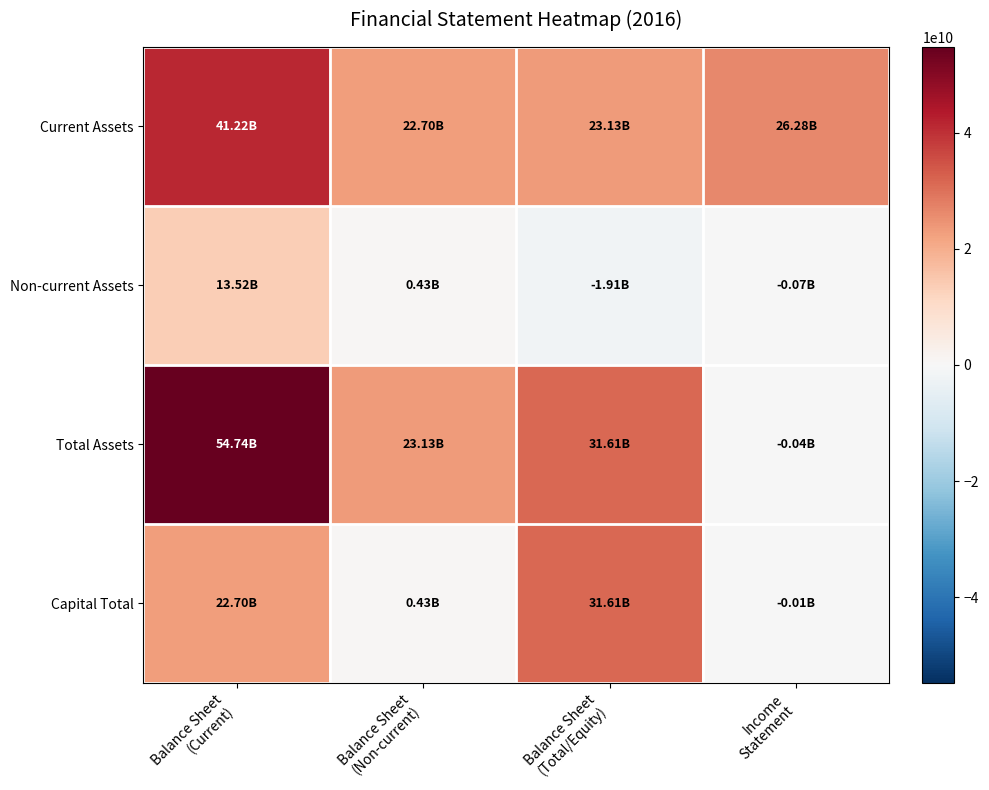

Which series has the widest spread of values?

Total Assets